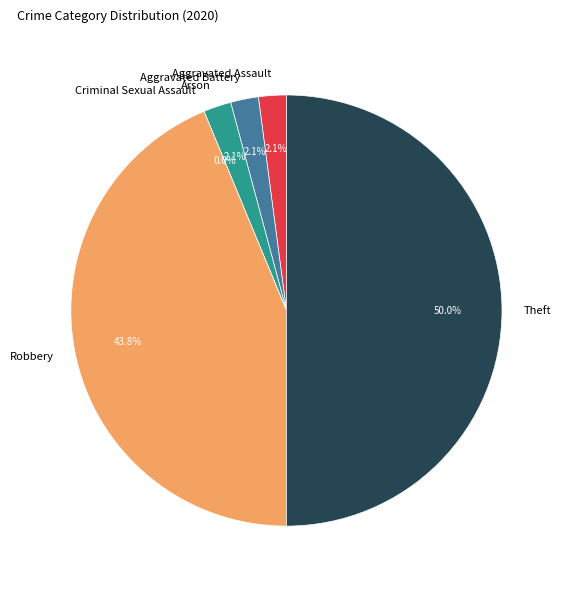

Is there a majority slice in this chart?

No